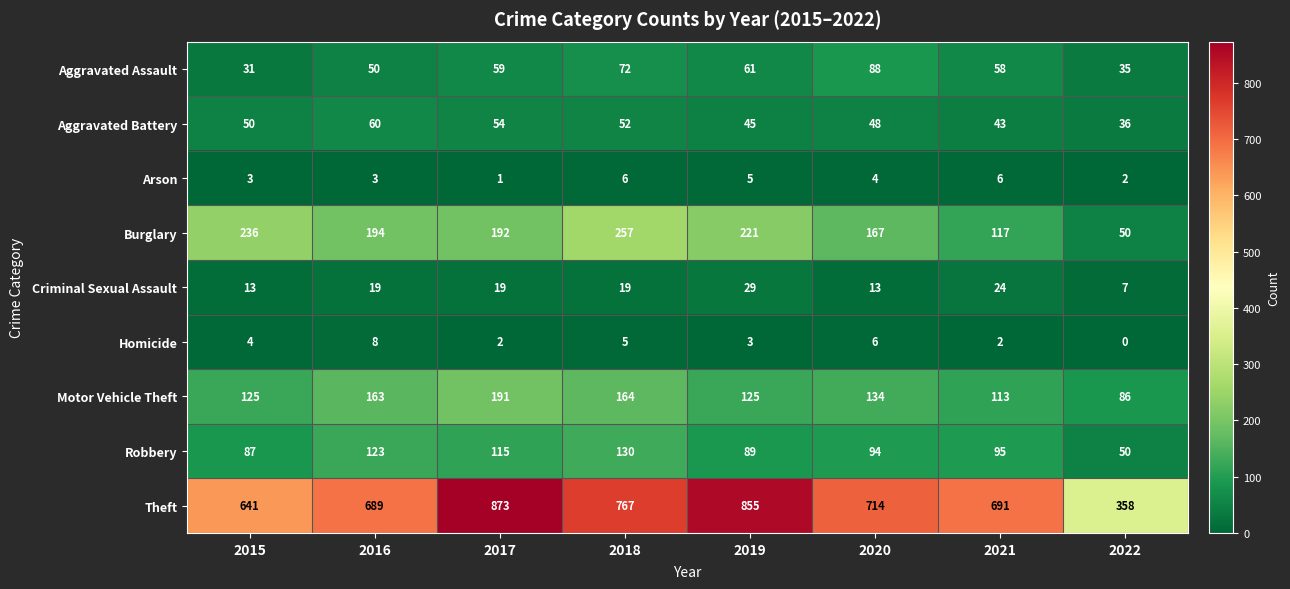

What is the sum of all Theft values?

5588